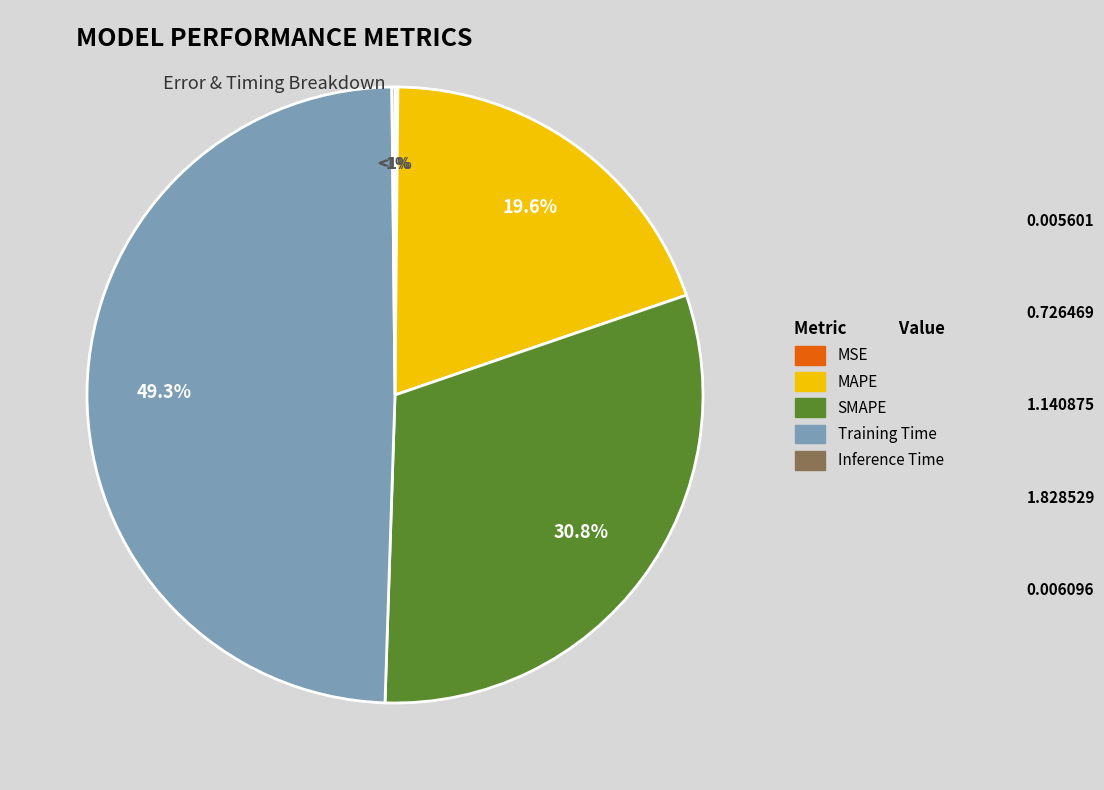

Combined, what portion of the pie is MAPE and Inference Time?

19.8%